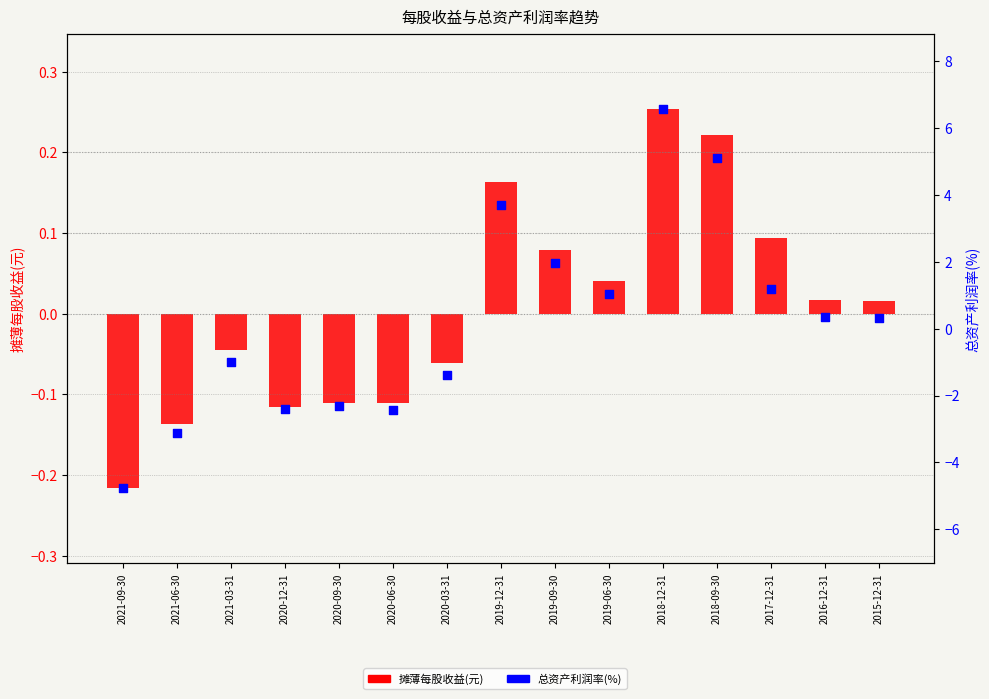

Which has a higher value, 2017-12-31 or 2019-12-31?

2019-12-31